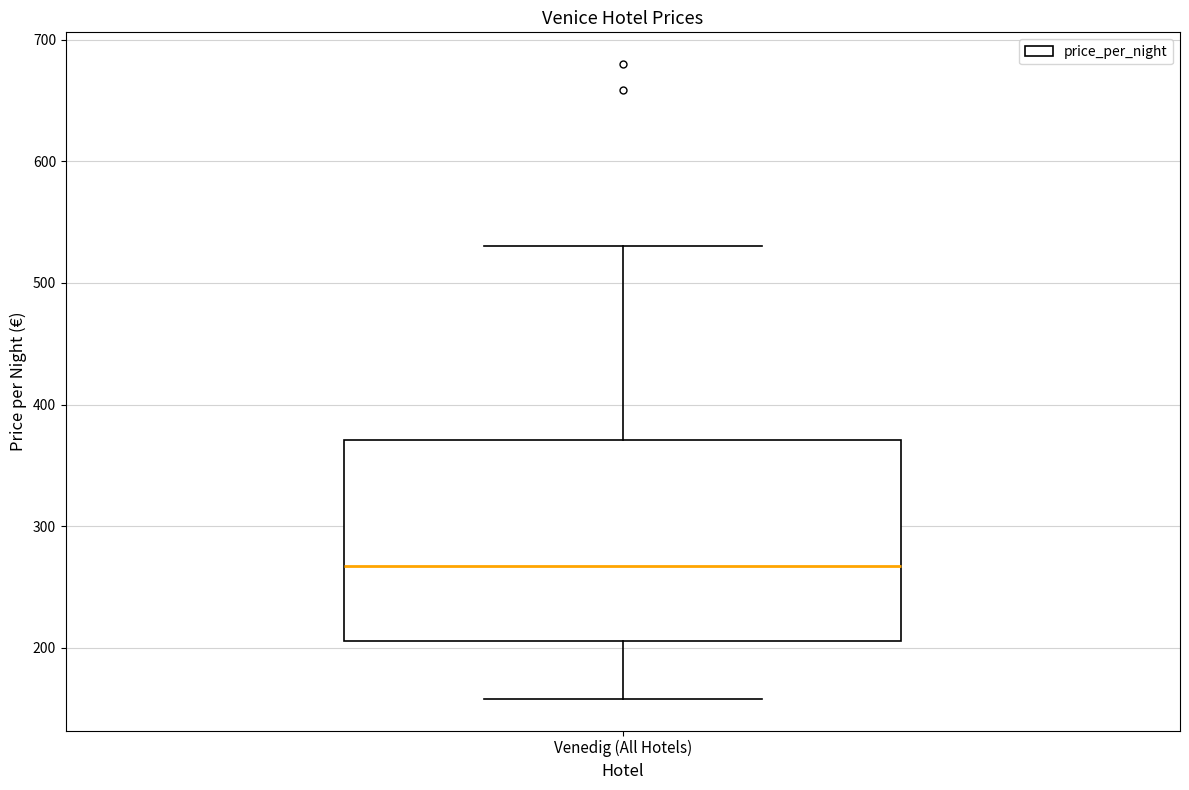

Read this box plot against the y-axis: the position of the median line, the range covered by the box, and the ends of both whiskers. The values are not printed on the chart, so give them approximately, as read against the axis.

median 270, box 210 to 370, whiskers 160 to 530